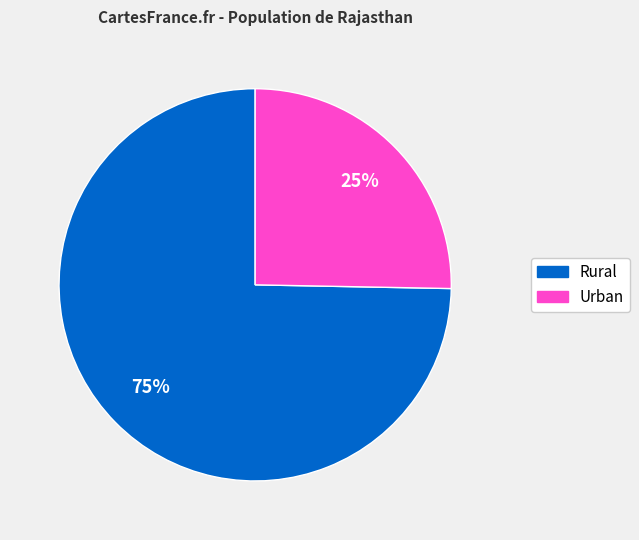

Is there a majority slice in this chart?

Yes